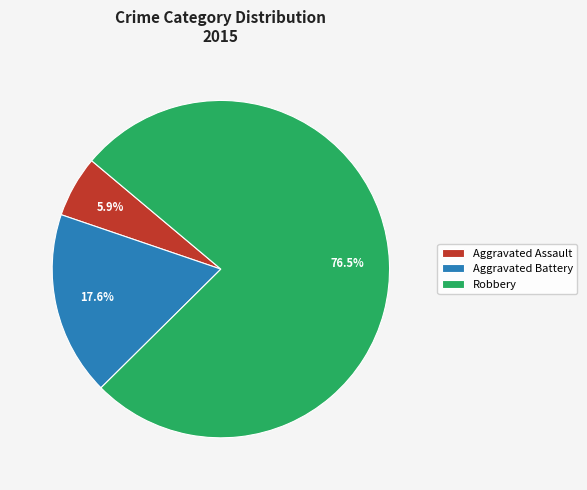

Rank the categories by value from highest to lowest.

Robbery, Aggravated Battery, Aggravated Assault